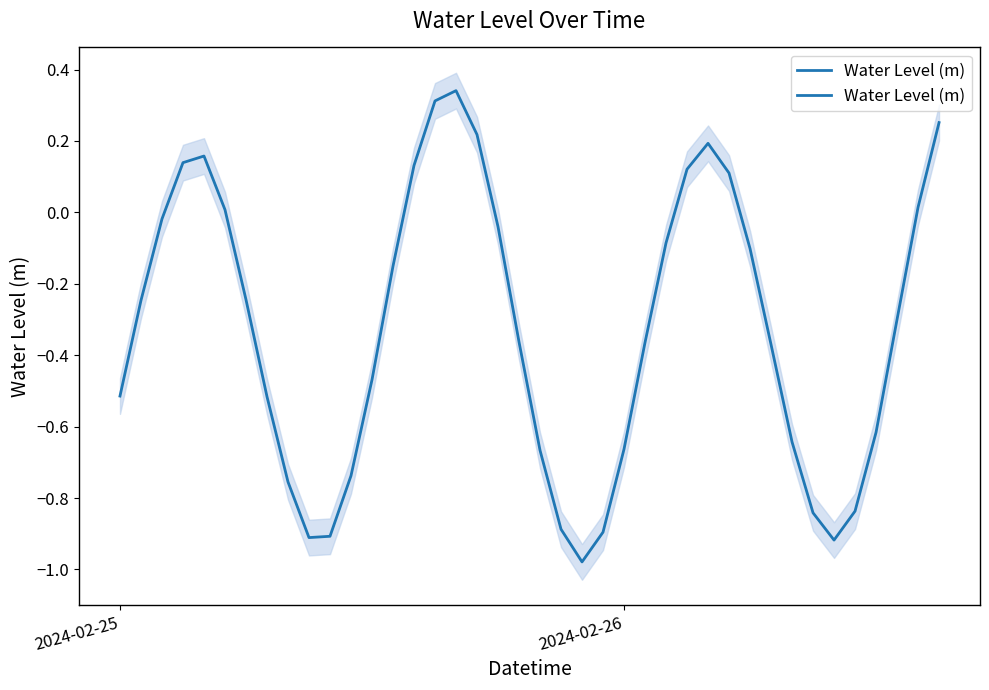

Reading right to left, what are all the values shown in this chart?

0.3	0.0	-0.3	-0.6	-0.8	-0.9	-0.8	-0.6	-0.4	-0.1	0.1	0.2	0.1	-0.1	-0.4	-0.7	-0.9	-1.0	-0.9	-0.7	-0.4	-0.0	0.2	0.3	0.3	0.1	-0.2	-0.5	-0.7	-0.9	-0.9	-0.8	-0.5	-0.2	0.0	0.2	0.1	-0.0	-0.2	-0.5